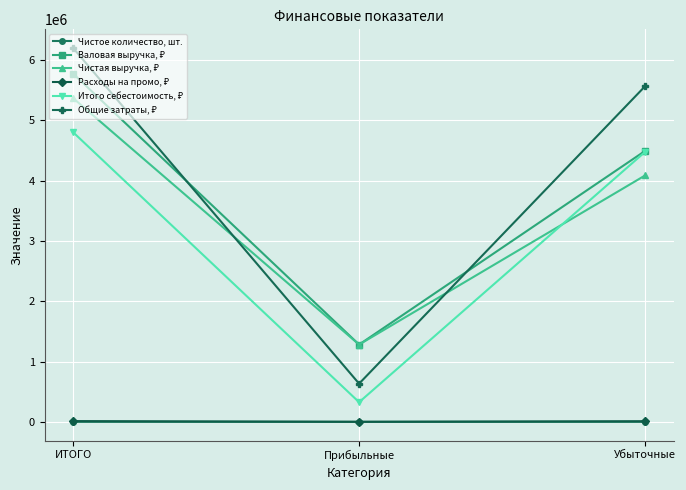

What is the difference between the maximum and second lowest values in the Чистое количество, шт. series?

71.0